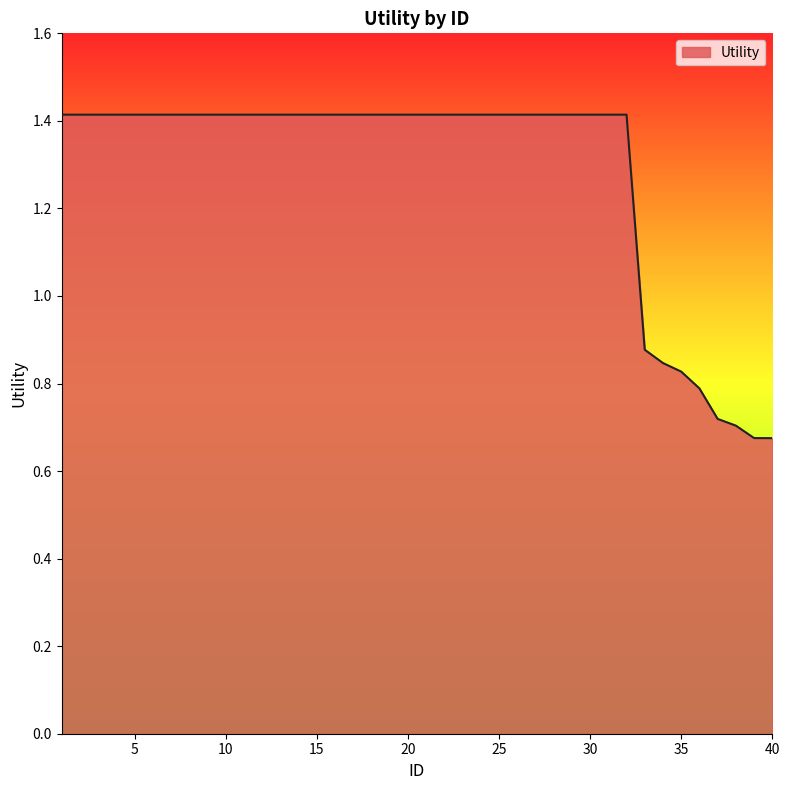

How many lines are shown in the chart?

1